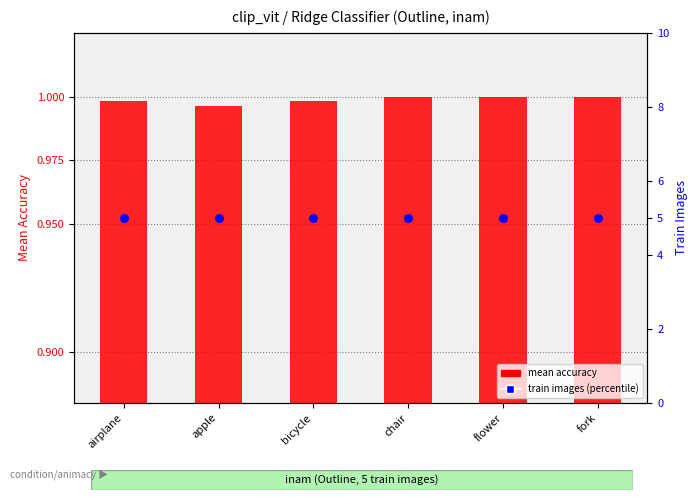

Which series has the largest total across all categories?

train images